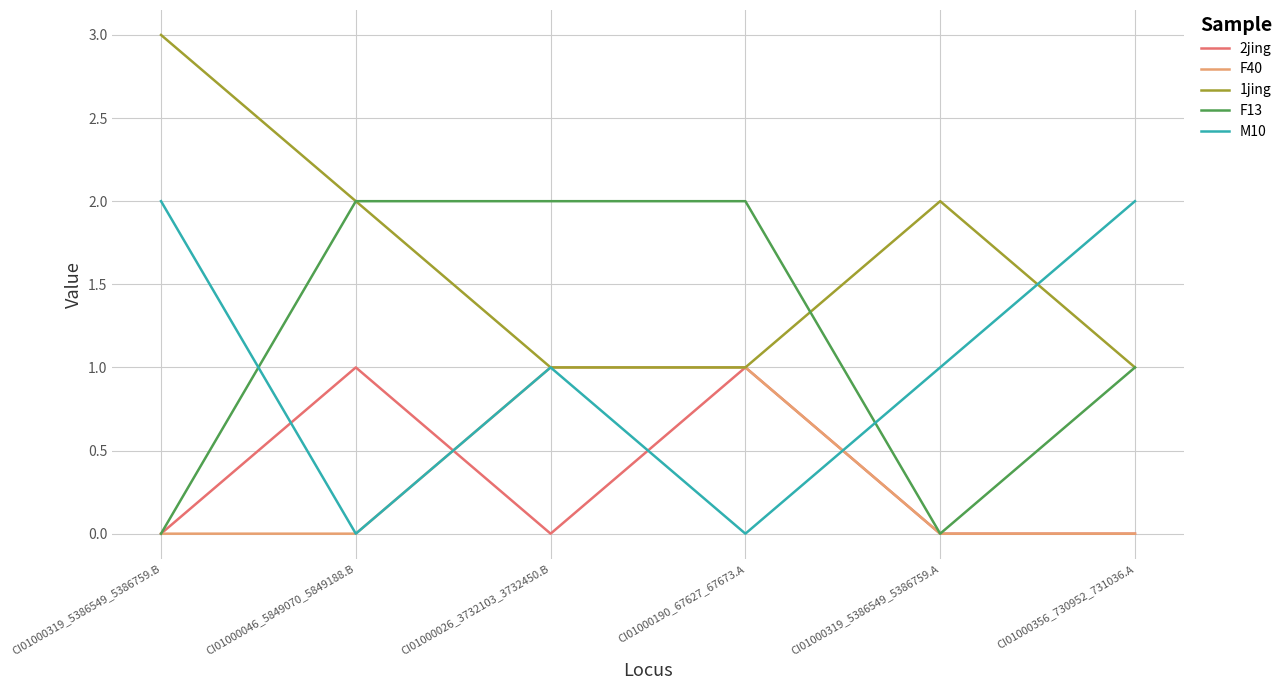

What position from the right is CI01000319_5386549_5386759.B?

6